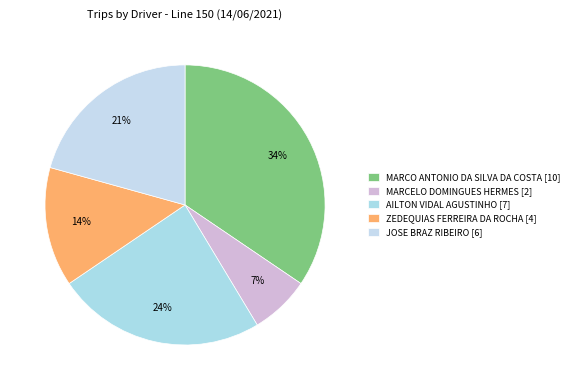

How many slices are in this pie chart?

5